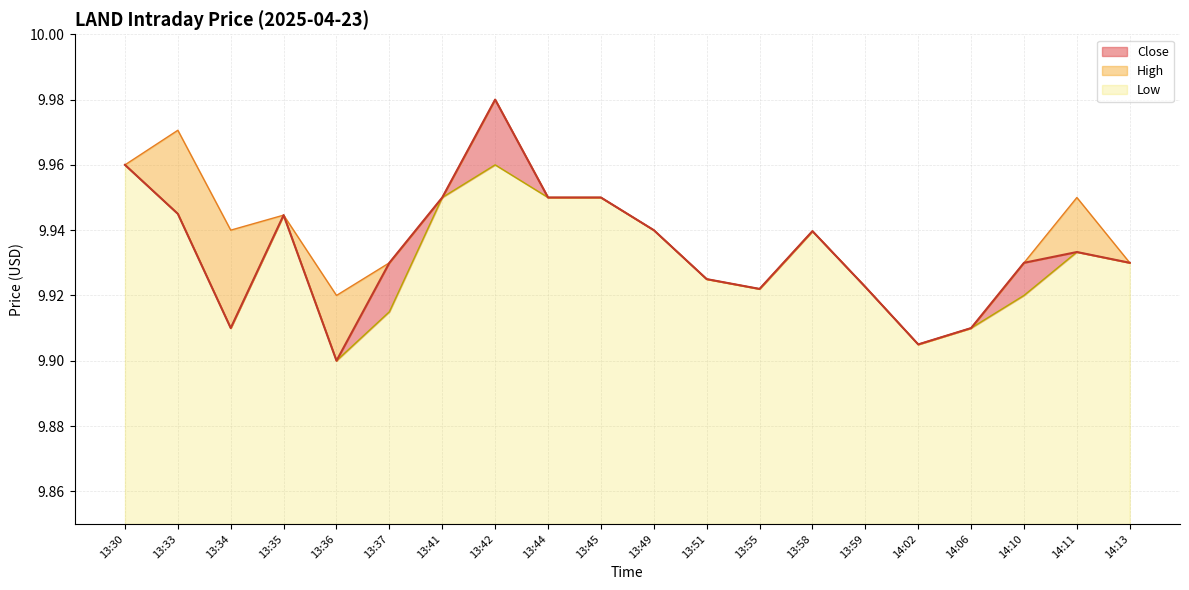

Where is Close nearest to the value 9?

13:36